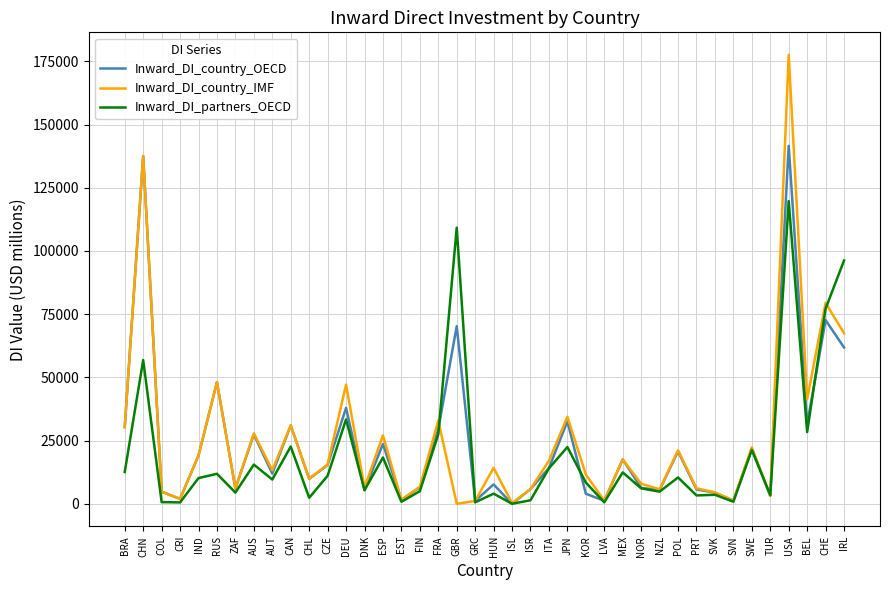

What is the total value across all series at CHE?

229324.1